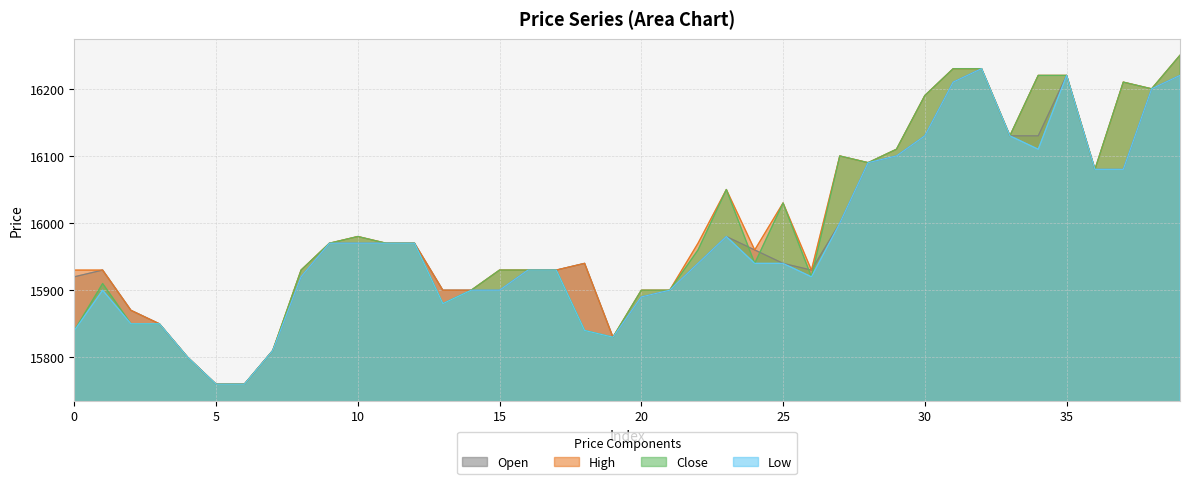

Which series has the largest range (max minus min)?

high